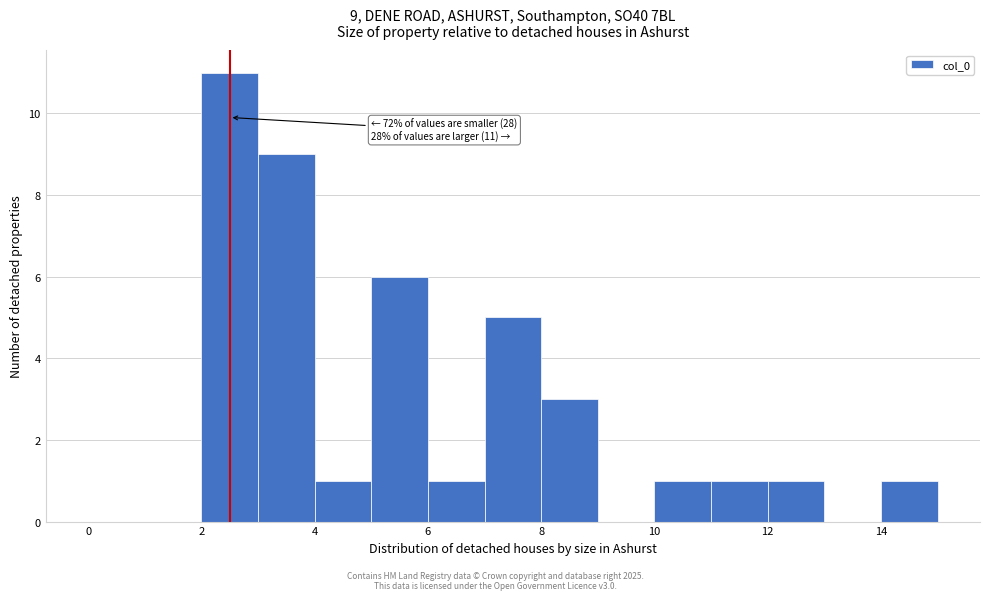

Which range on the x-axis has the tallest bar?

2 to 3